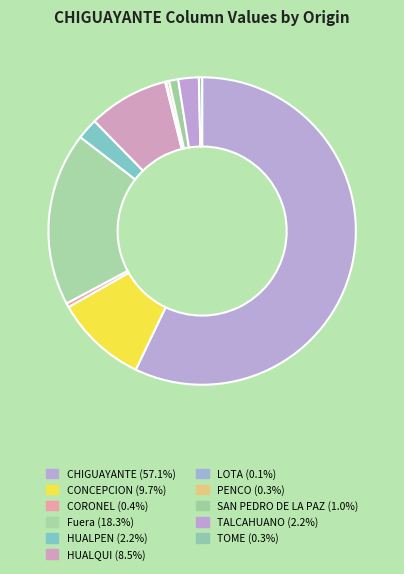

To the nearest percent, what is the combined percentage of CONCEPCION and Fuera?

28%